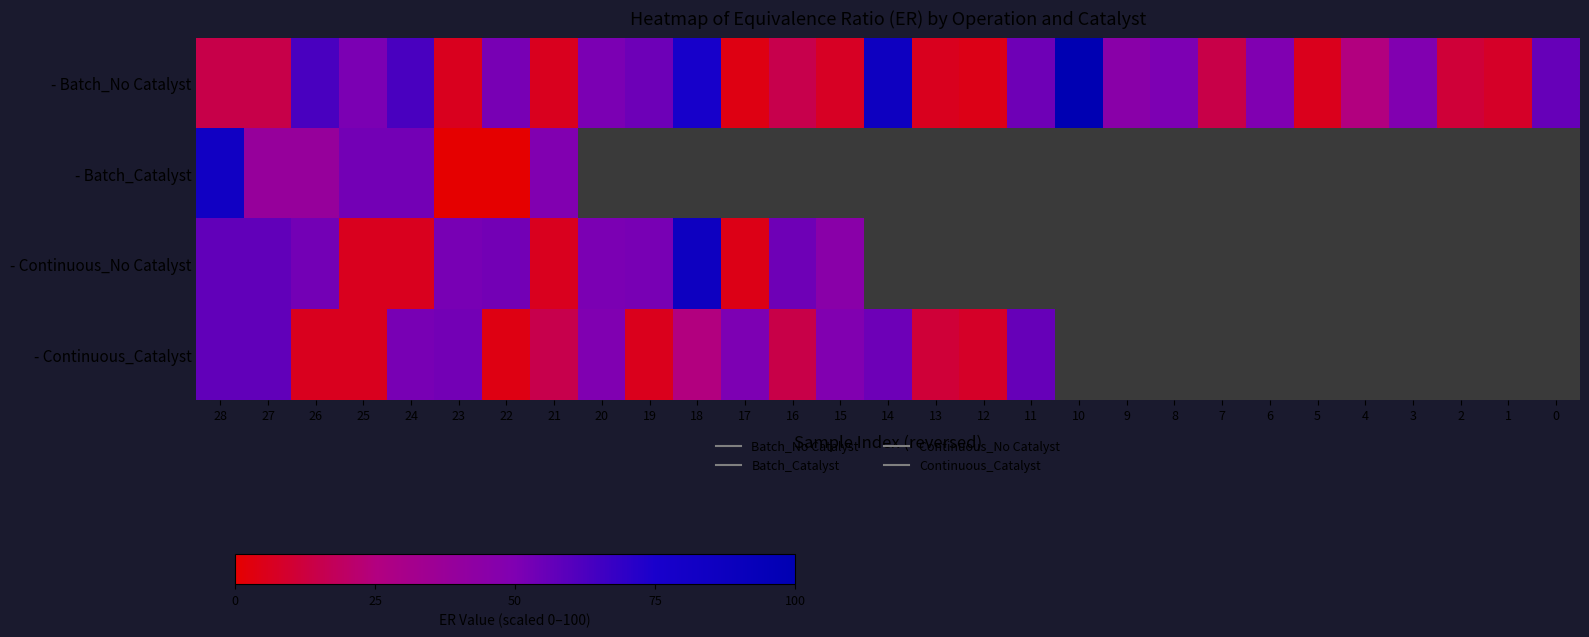

What is the greatest value displayed?

100.0